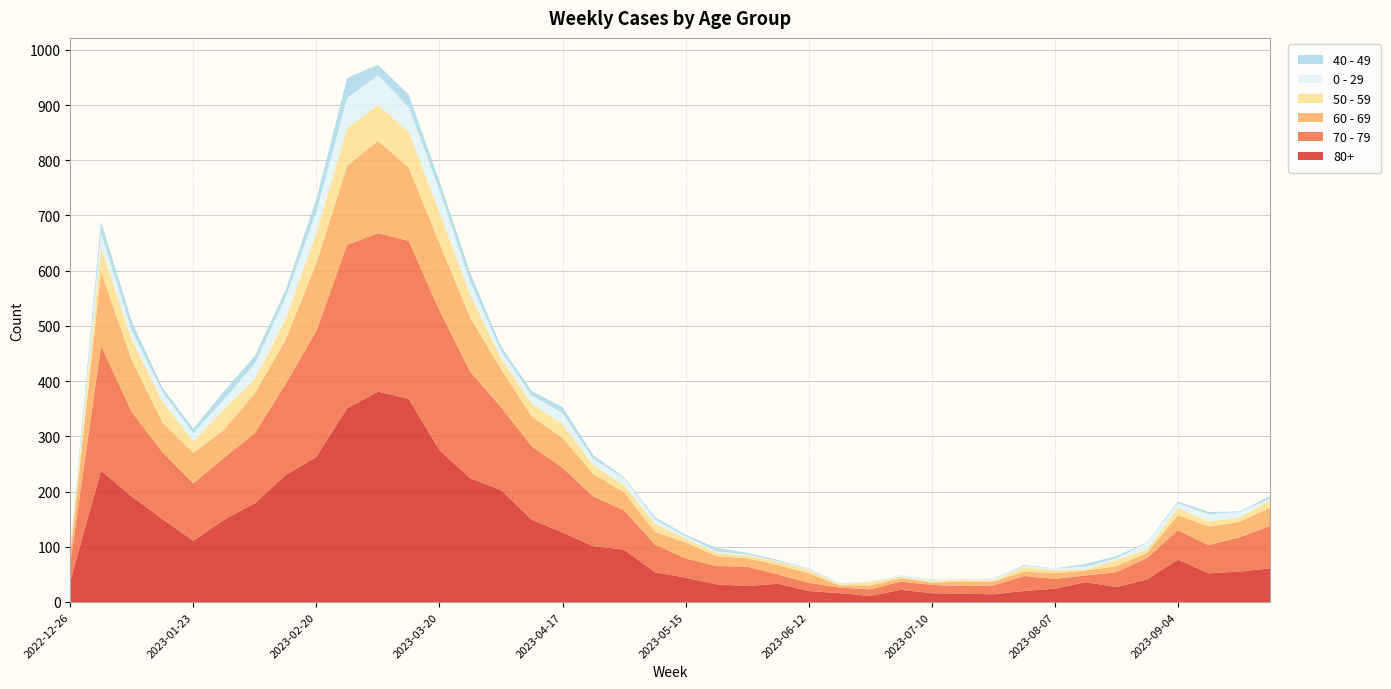

Reading left to right, list all the values displayed in this chart.

70 - 79: 32	226	153	121	104	112	127	165	228	296	287	286	253	193	150	133	117	90	71	50	35	33	35	17	15	10	12	15	15	14	16	27	18	12	27	39	53	51	62	77
80+: 38	238	191	150	111	149	179	230	263	351	381	368	275	224	203	149	126	101	95	54	44	32	29	33	20	16	11	22	16	15	14	20	24	36	27	41	77	52	55	61
60 - 69: 16	134	94	54	55	51	72	80	123	143	167	133	122	98	69	54	54	41	33	23	29	18	15	17	17	4	7	6	4	8	7	8	10	9	11	9	27	34	28	33
50 - 59: 5	44	37	38	21	37	26	38	55	68	65	65	56	41	20	23	25	16	12	15	7	6	5	6	6	2	6	3	3	4	2	8	5	2	11	6	13	9	8	13
0 - 29: 4	26	17	17	15	18	28	39	38	55	54	44	40	24	13	15	20	11	13	8	4	3	2	1	2	1	1	3	2	2	2	2	4	5	3	12	9	13	10	3
40 - 49: 4	21	16	8	8	15	14	13	23	36	19	23	16	16	8	8	11	7	2	4	3	6	3	2	1	1	0	0	1	0	1	2	0	5	4	1	3	4	1	5